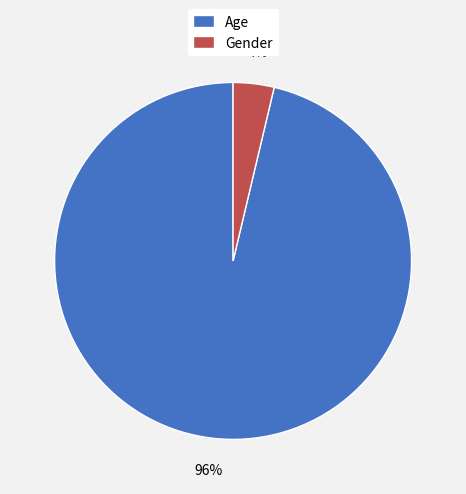

Is it true that Age is 96% of the pie?

True